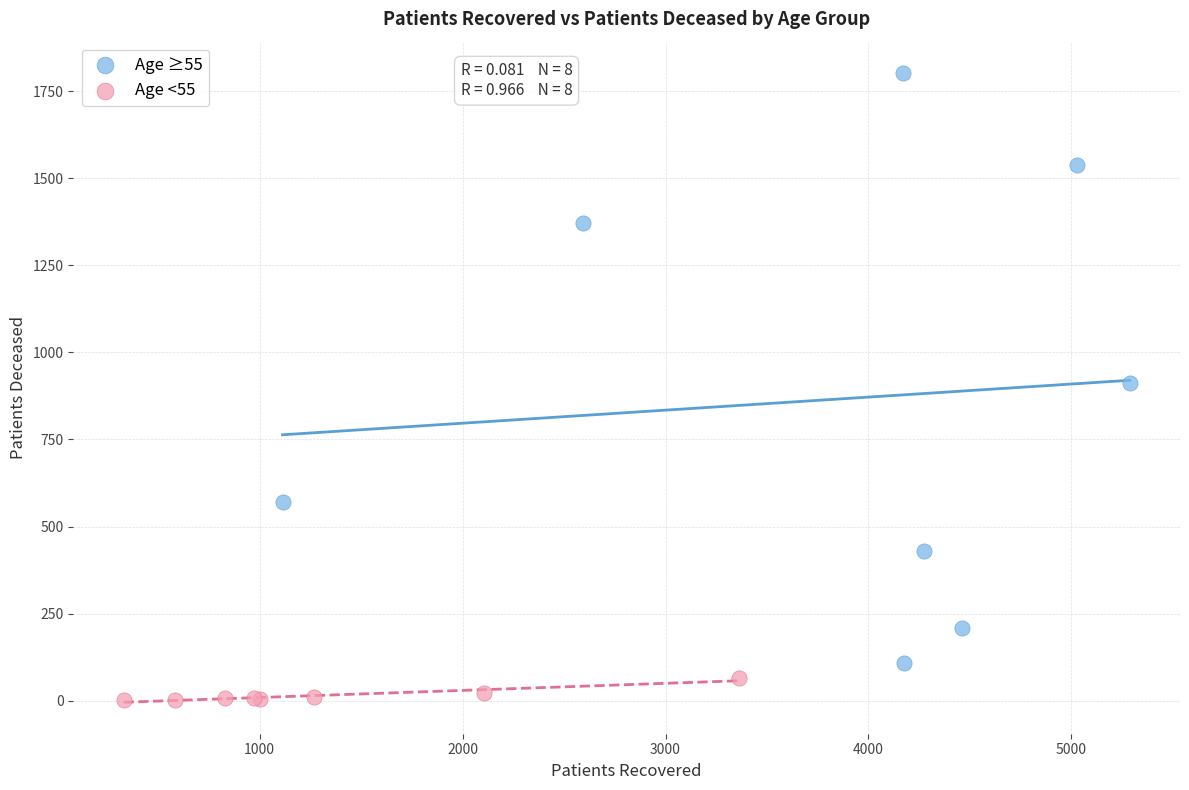

Which series reaches the maximum Y coordinate?

Age ≥55